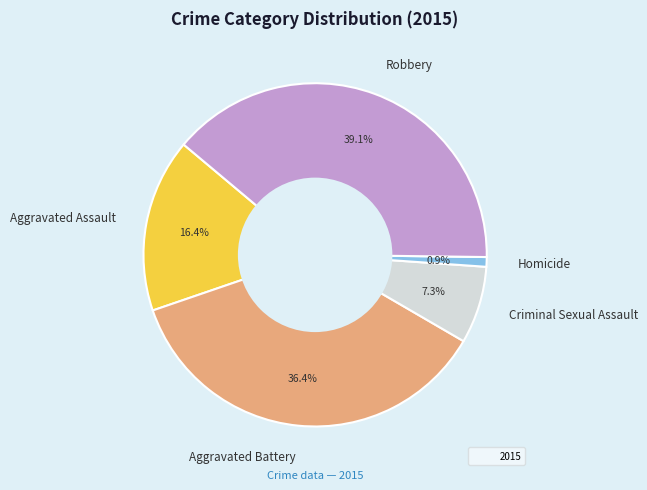

Is Robbery the majority of the pie?

No